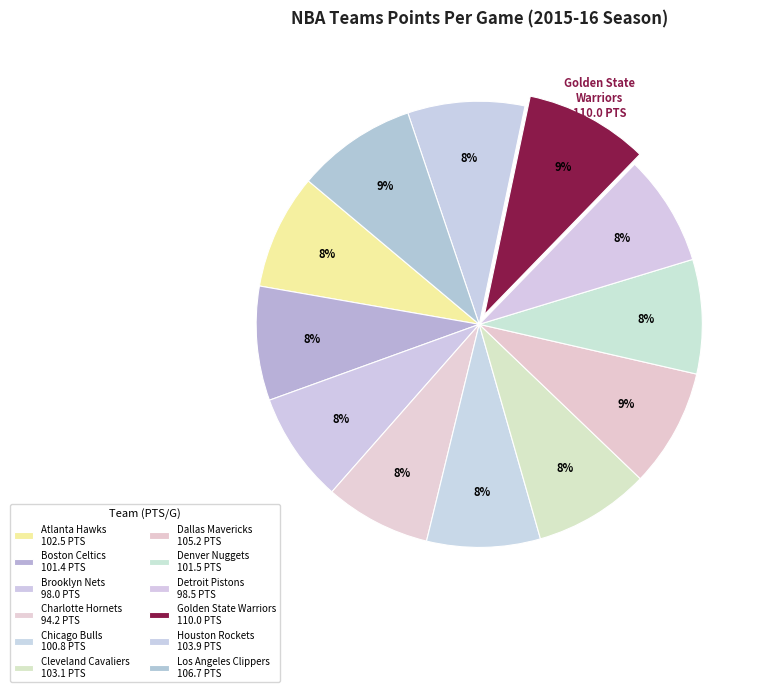

Does Golden State Warriors represent more than half of the total?

No